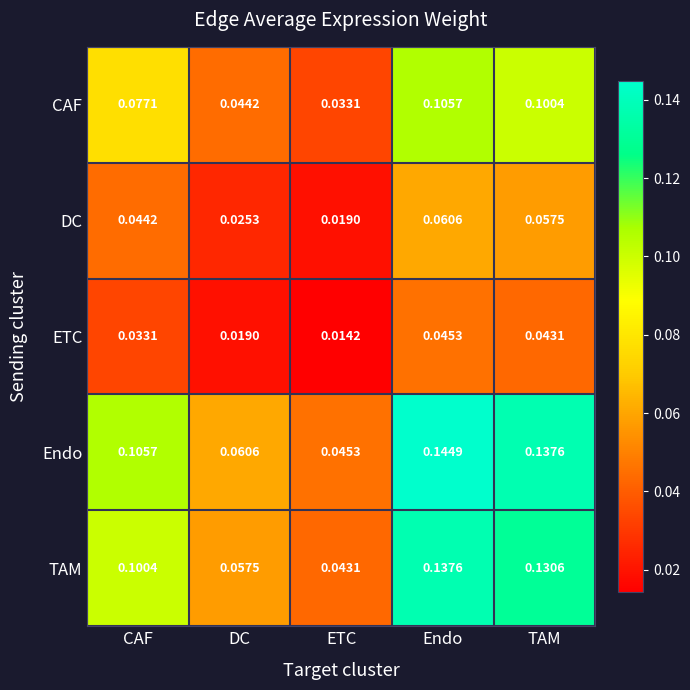

Between DC and ETC, which series saw the biggest shift?

Endo